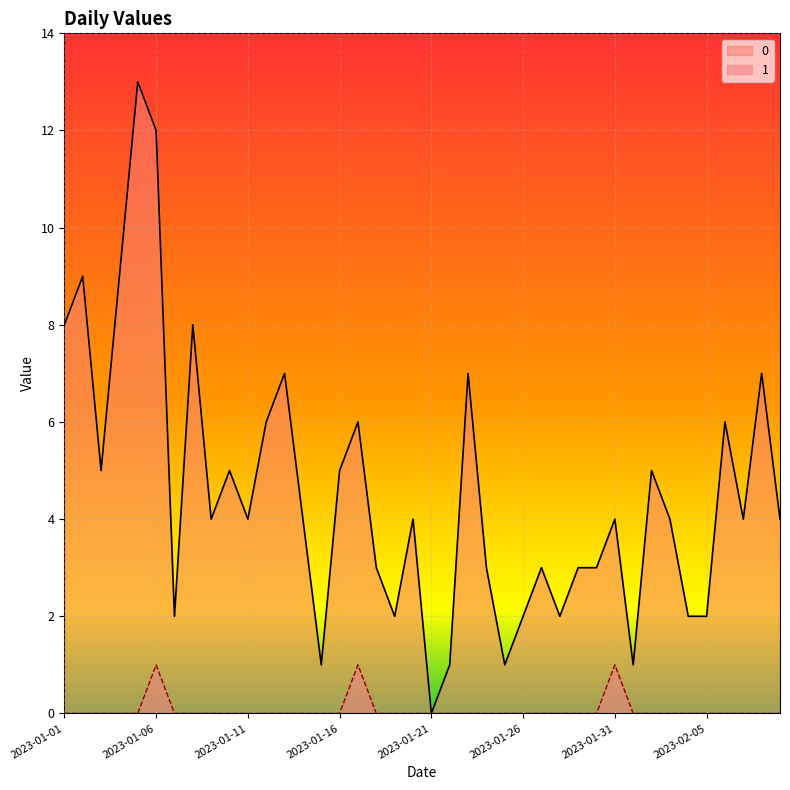

At which category does 0 reach its first local peak?

2023-01-02